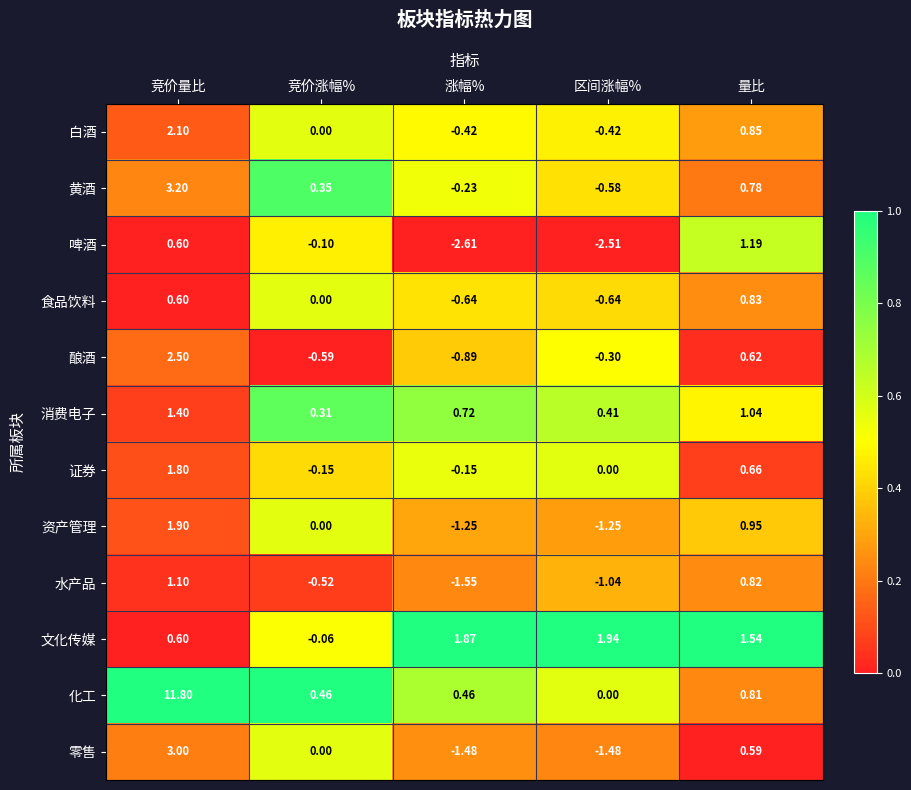

Which label corresponds to the smallest value in the chart?

涨幅%